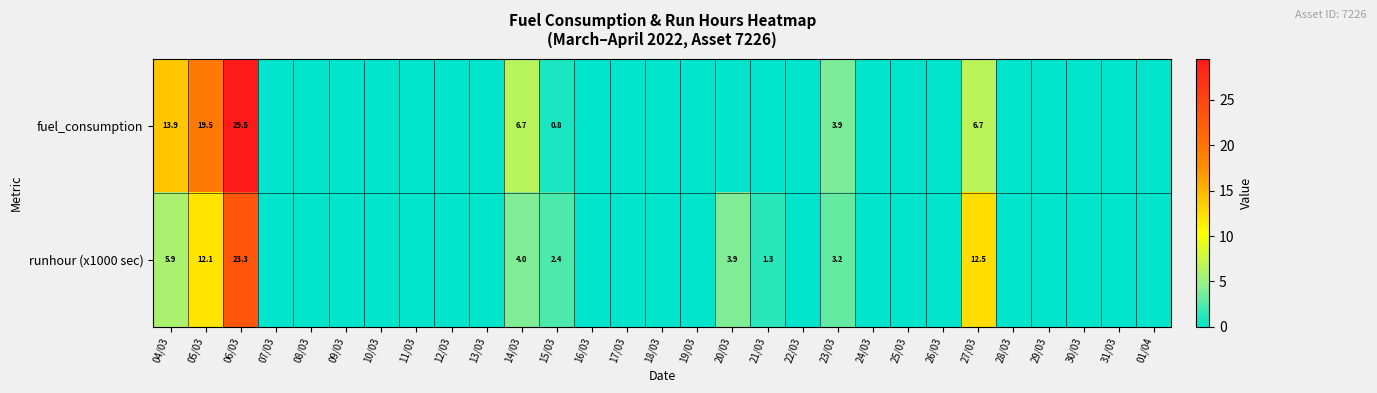

Is it true that fuel_consumption equals 6.7 at 27/03?

True